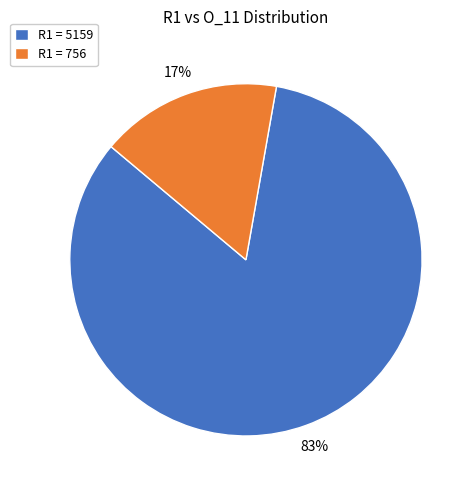

What is the smallest slice in the pie chart?

R1 = 756